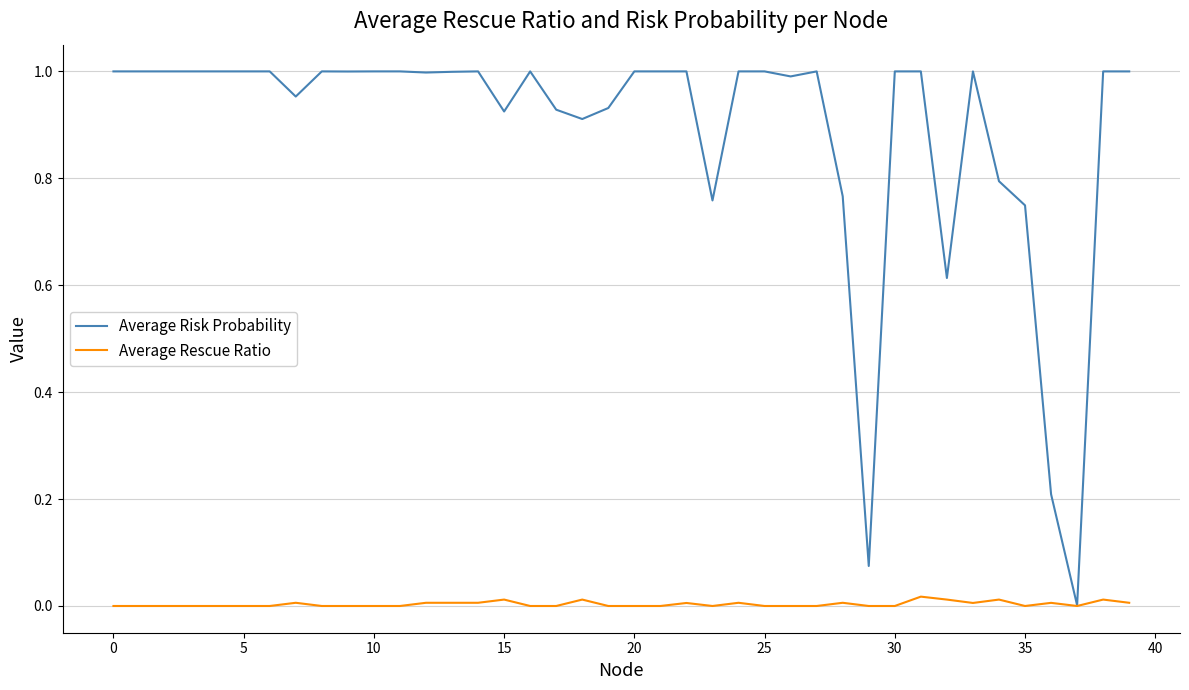

How many lines are shown in the chart?

2